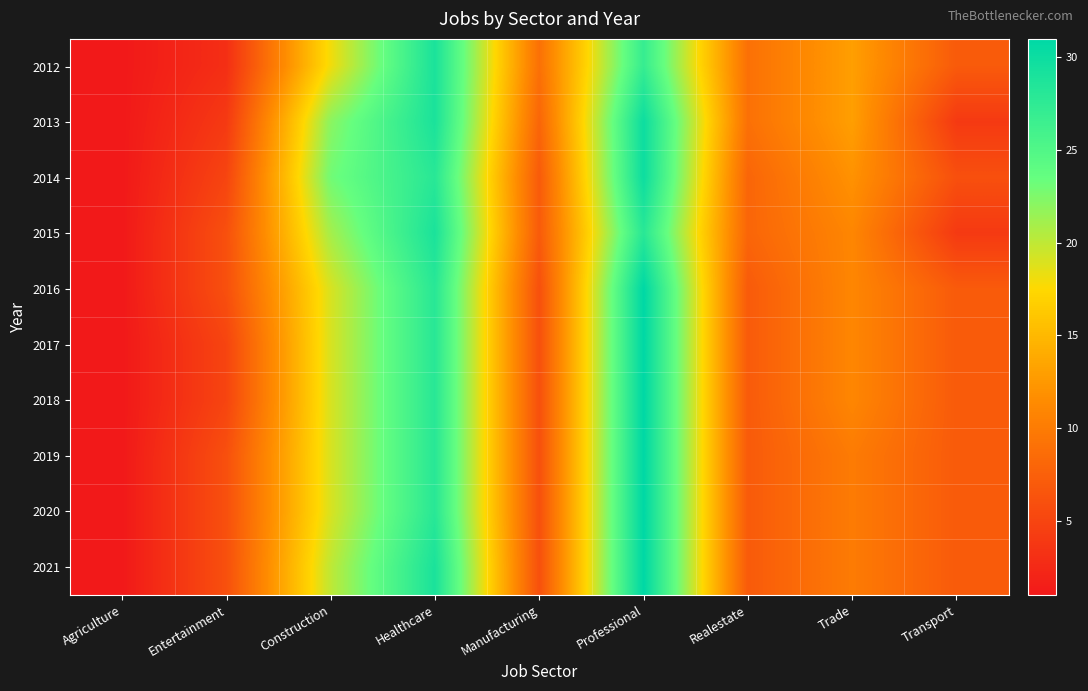

Reading right to left, list all the values displayed in this chart.

2012: Transport=7	Trade=13	Realestate=9	Professional=27	Manufacturing=9	Healthcare=29	Construction=18	Entertainment=3	Agriculture=1
2013: Transport=4	Trade=13	Realestate=9	Professional=30	Manufacturing=8	Healthcare=29	Construction=22	Entertainment=4	Agriculture=1
2014: Transport=6	Trade=12	Realestate=8	Professional=30	Manufacturing=7	Healthcare=28	Construction=23	Entertainment=5	Agriculture=1
2015: Transport=4	Trade=11	Realestate=8	Professional=28	Manufacturing=7	Healthcare=29	Construction=21	Entertainment=6	Agriculture=1
2016: Transport=7	Trade=11	Realestate=7	Professional=31	Manufacturing=6	Healthcare=28	Construction=19	Entertainment=6	Agriculture=1
2017: Transport=7	Trade=11	Realestate=7	Professional=31	Manufacturing=6	Healthcare=28	Construction=19	Entertainment=5	Agriculture=1
2018: Transport=7	Trade=11	Realestate=7	Professional=31	Manufacturing=6	Healthcare=28	Construction=19	Entertainment=5	Agriculture=1
2019: Transport=7	Trade=10	Realestate=7	Professional=31	Manufacturing=6	Healthcare=28	Construction=19	Entertainment=6	Agriculture=1
2020: Transport=7	Trade=10	Realestate=7	Professional=31	Manufacturing=6	Healthcare=28	Construction=19	Entertainment=6	Agriculture=1
2021: Transport=7	Trade=10	Realestate=7	Professional=31	Manufacturing=6	Healthcare=29	Construction=20	Entertainment=6	Agriculture=1